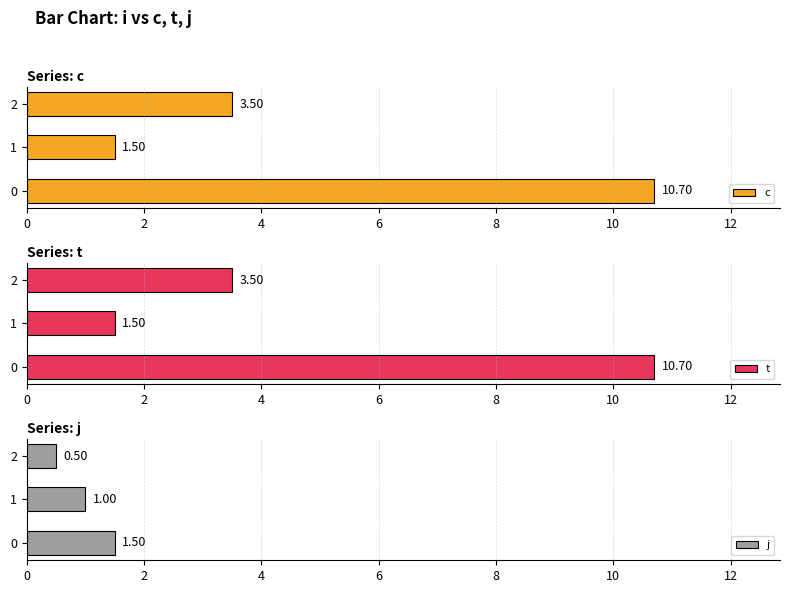

What is the sum of all c values?

15.7